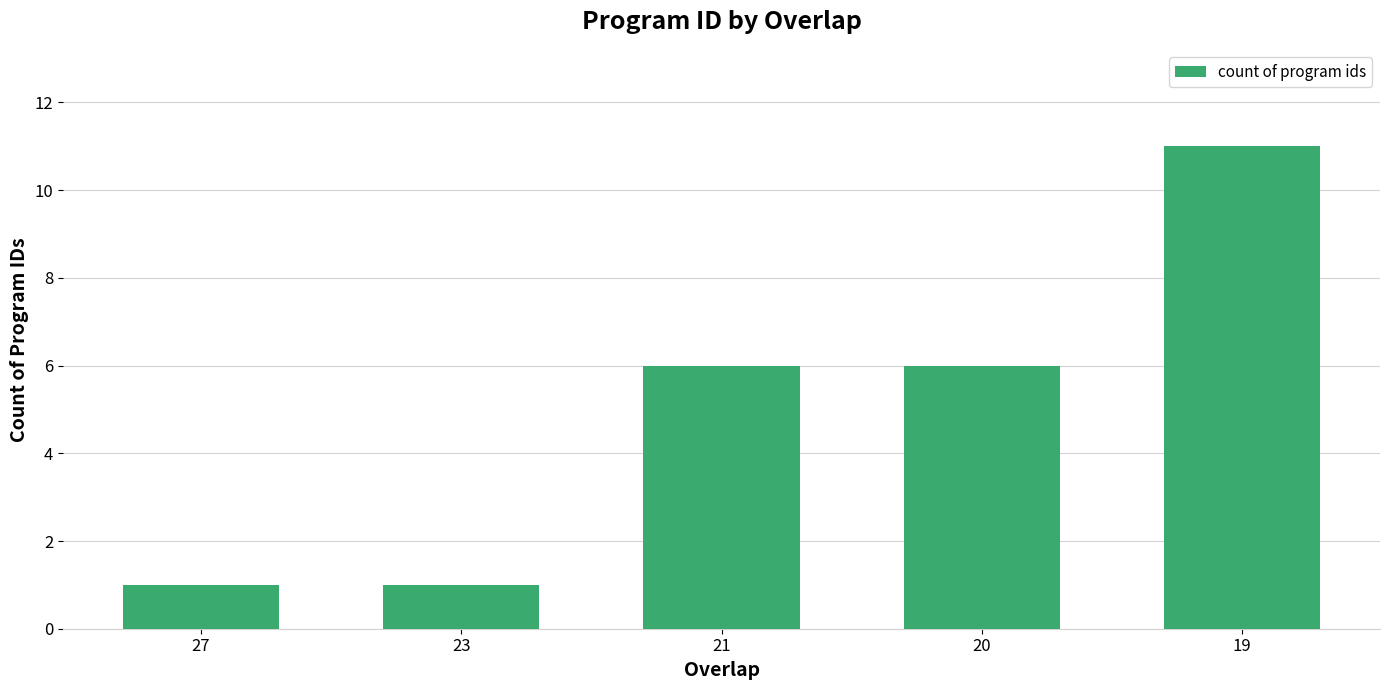

Does the chart contain any negative values?

No